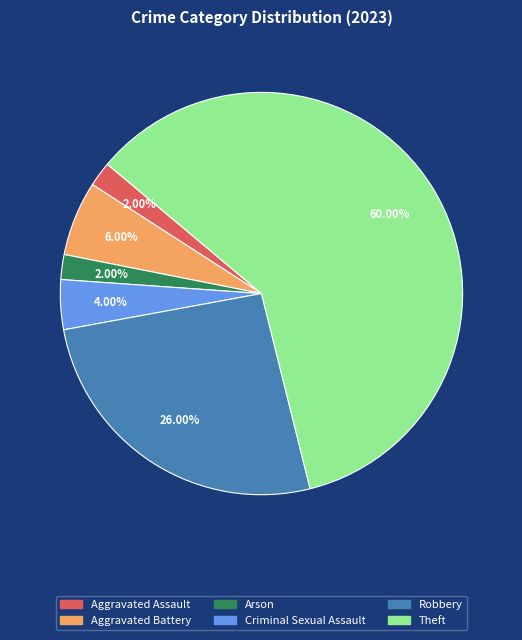

To the nearest percent, what is the average slice percentage?

17%